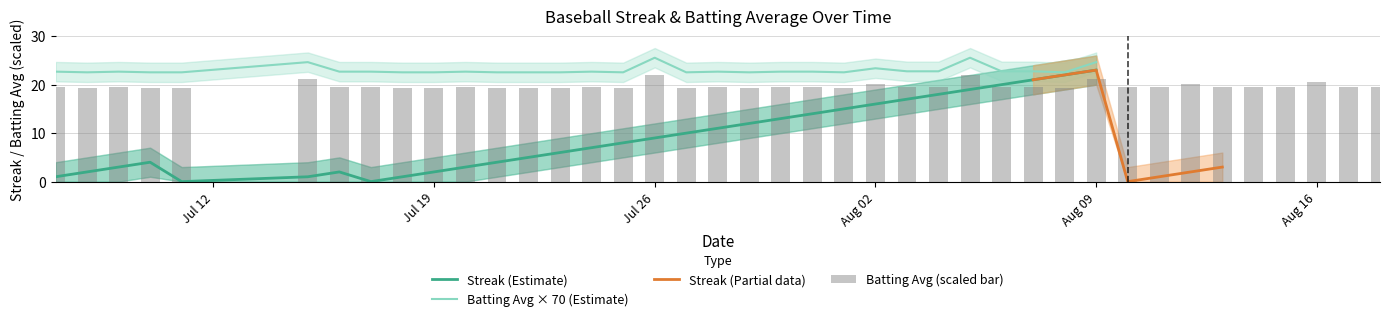

What is the highest value of the Streak (Estimate) series?

23.0